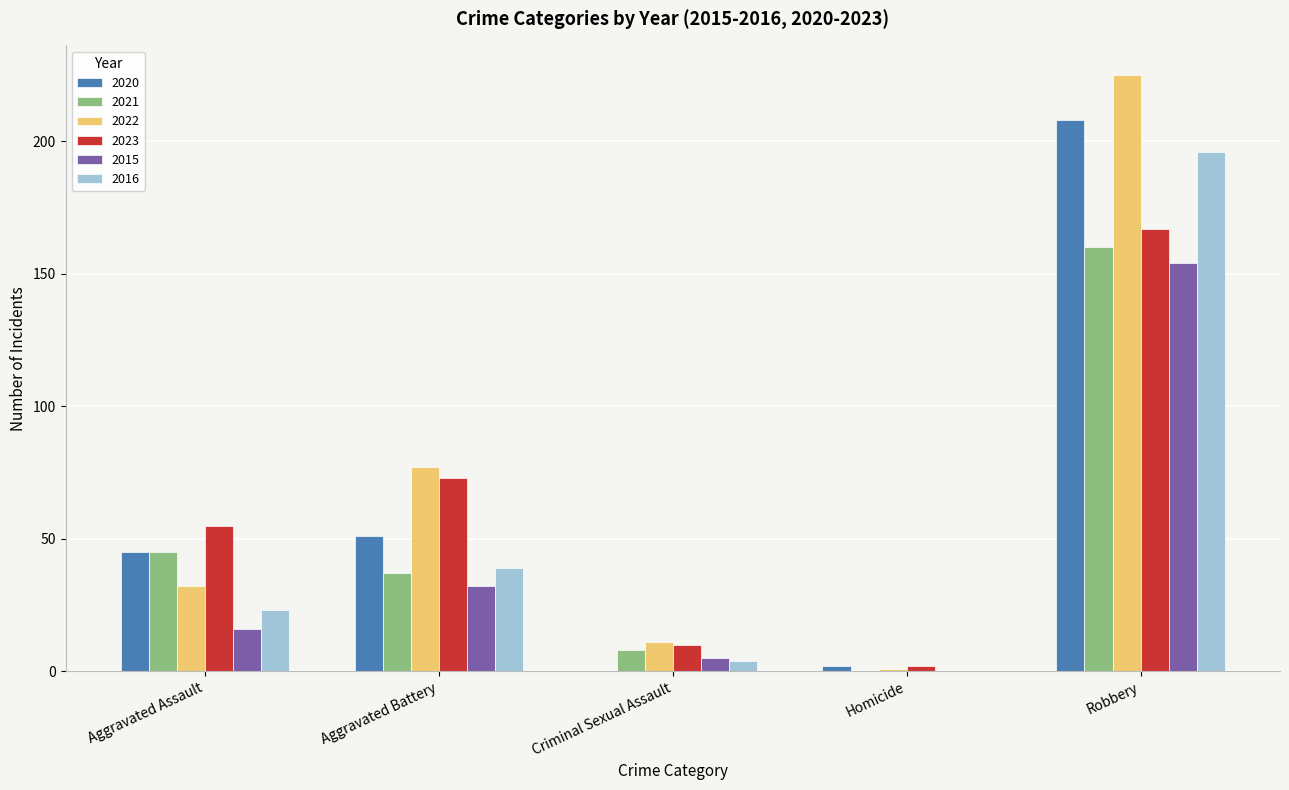

The value of 2016 at Homicide is 63. True or false?

False